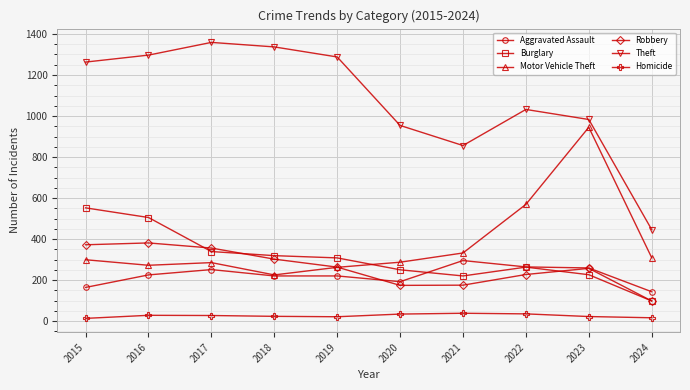

What is the difference between the highest and lowest values at 2020?

920